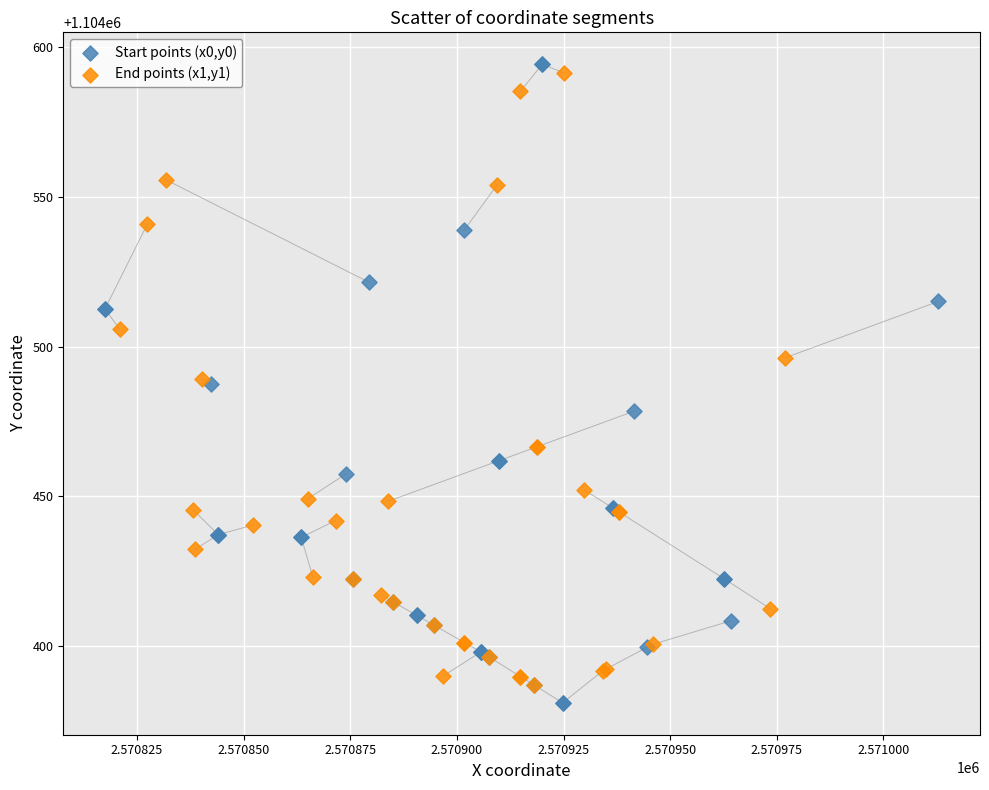

Which series has the largest Y range (max minus min)?

Start points (x0,y0)